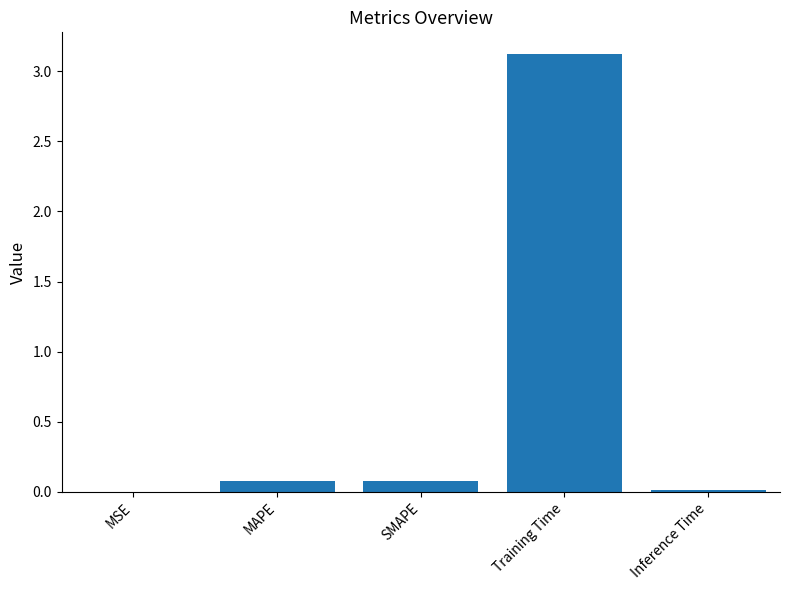

At which category does the chart reach its peak across all series?

Training Time